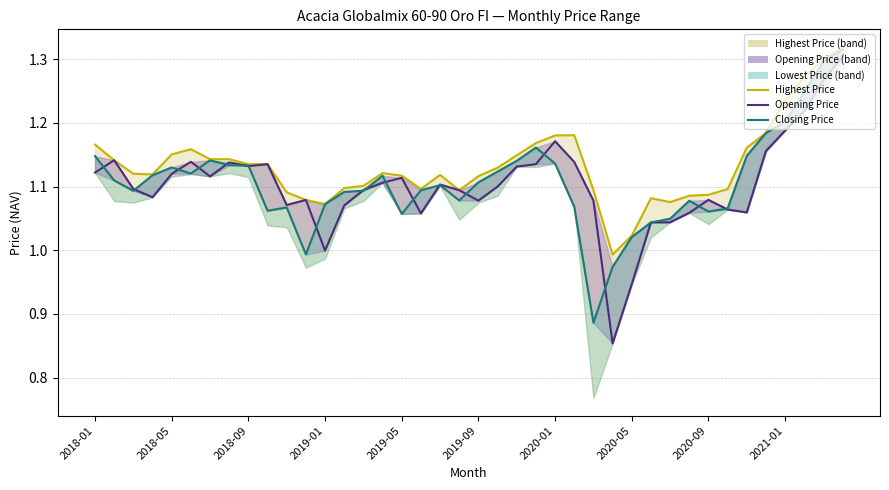

How many series are shown in this chart?

3